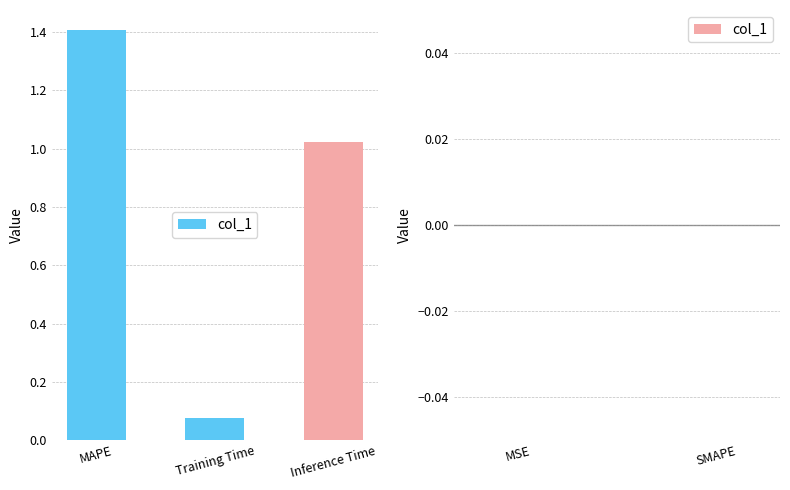

Is it true that the value at MSE is 0.0?

False